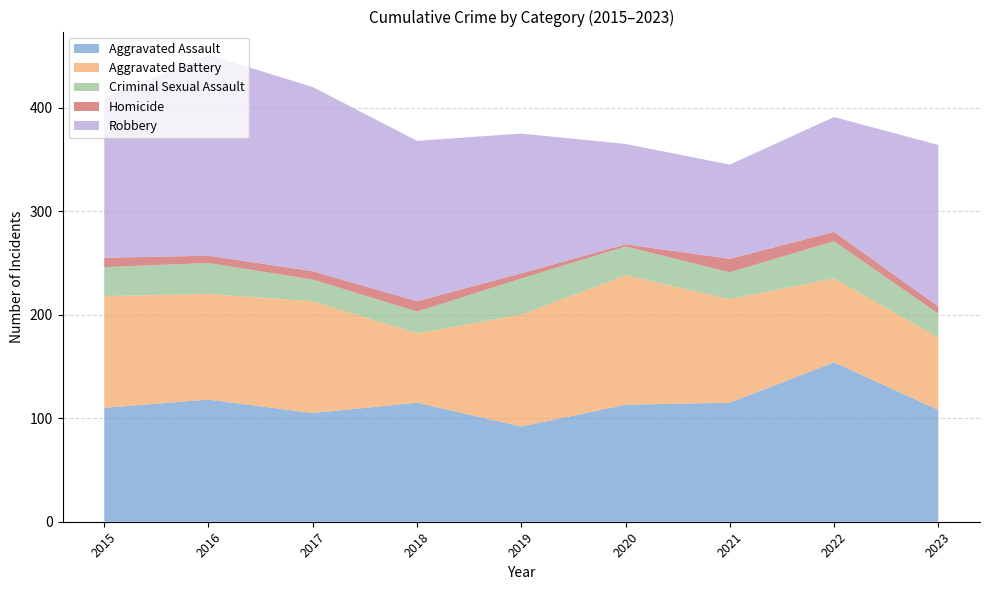

Reading left to right, transcribe all the data shown in this chart.

Aggravated Assault: 2015=110	2016=118	2017=105	2018=115	2019=92	2020=113	2021=115	2022=154	2023=108
Aggravated Battery: 2015=108	2016=102	2017=108	2018=67	2019=108	2020=125	2021=100	2022=81	2023=70
Criminal Sexual Assault: 2015=28	2016=30	2017=21	2018=21	2019=35	2020=28	2021=26	2022=36	2023=23
Homicide: 2015=9	2016=7	2017=8	2018=10	2019=5	2020=2	2021=13	2022=9	2023=7
Robbery: 2015=154	2016=194	2017=178	2018=155	2019=135	2020=97	2021=91	2022=111	2023=156